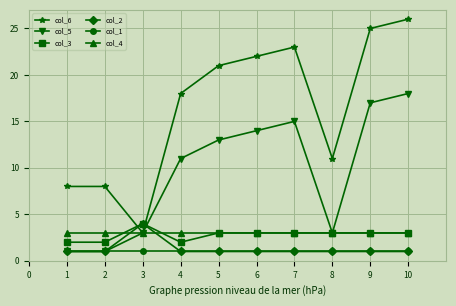

What is the lowest value of the col_3 series?

2